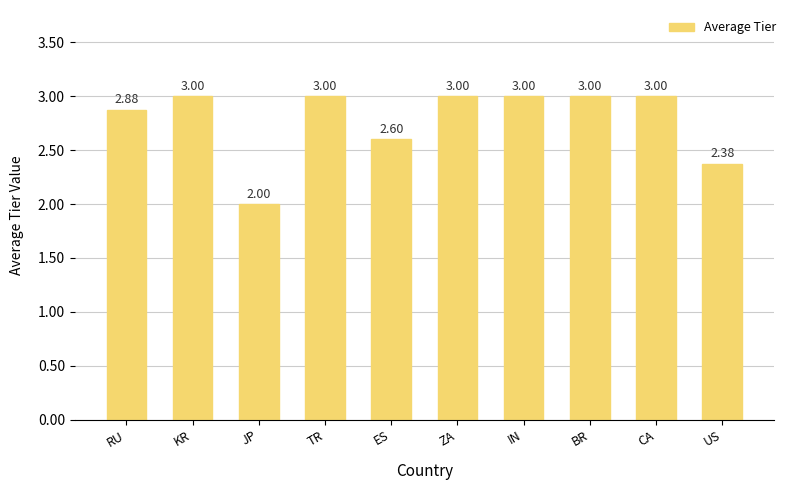

What is the value of the 7th bar from the left?

3.0